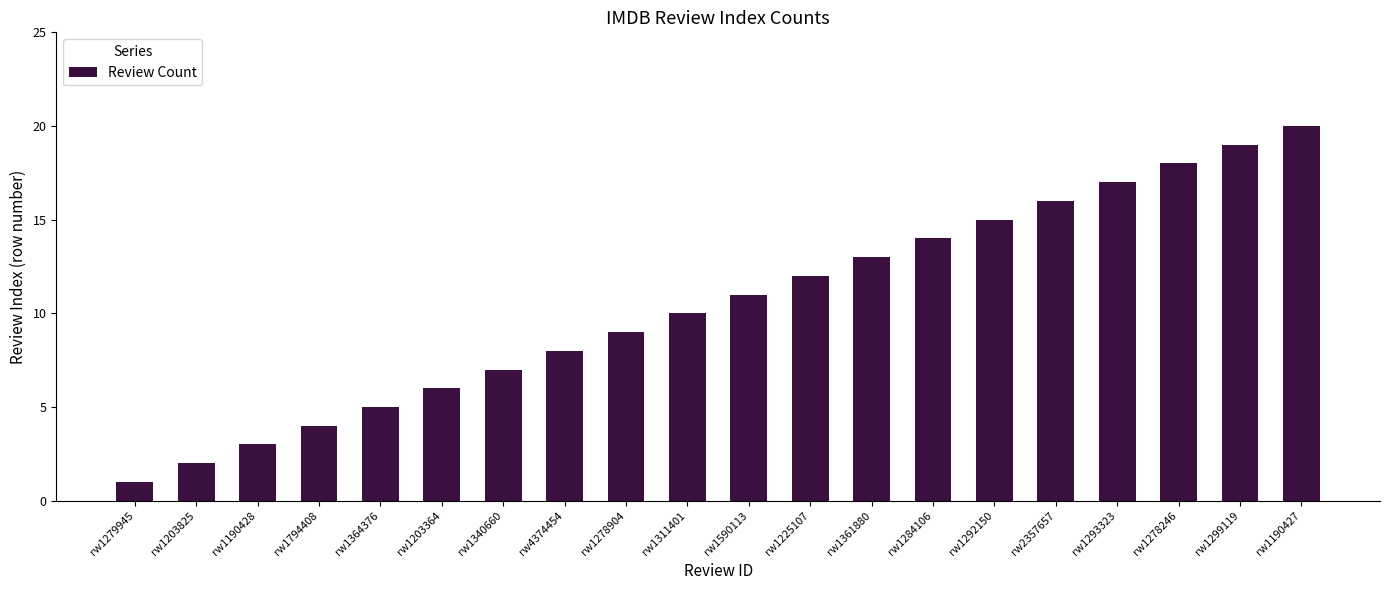

What is the change in value from rw4374454 to rw1361880?

+5